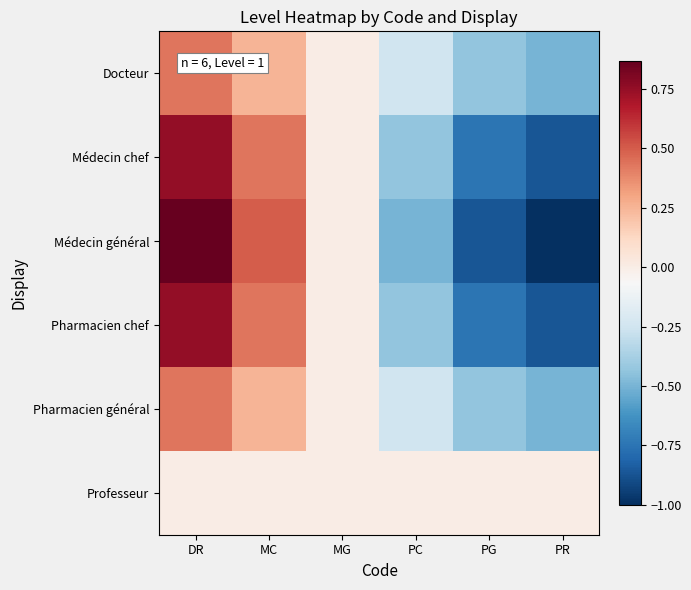

Count the number of categories in the chart.

6